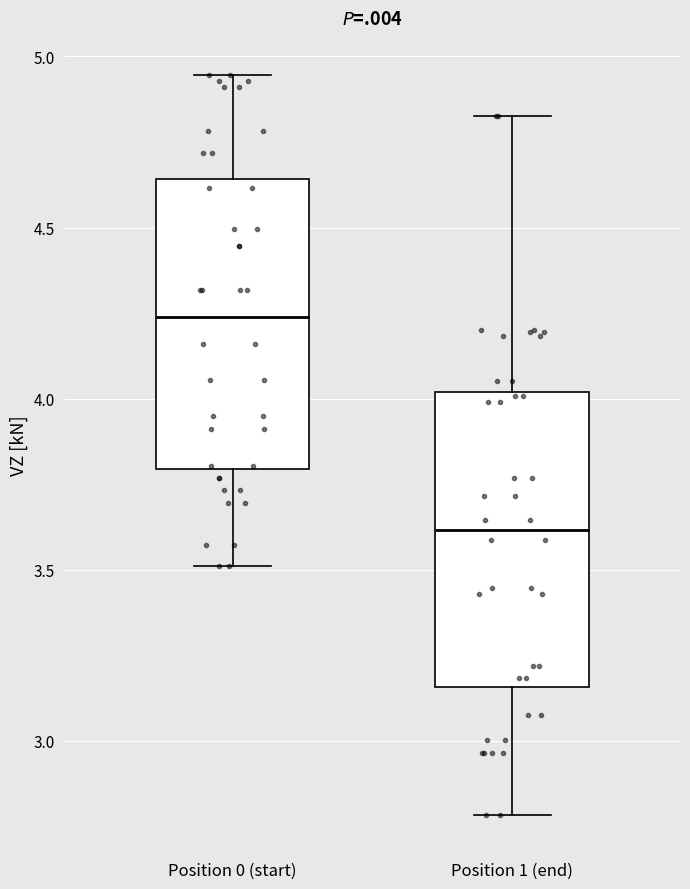

Where does the median line of the box for Position 0 (start) sit on the y-axis? The values are not printed on the chart, so give them approximately, as read against the axis.

4.25